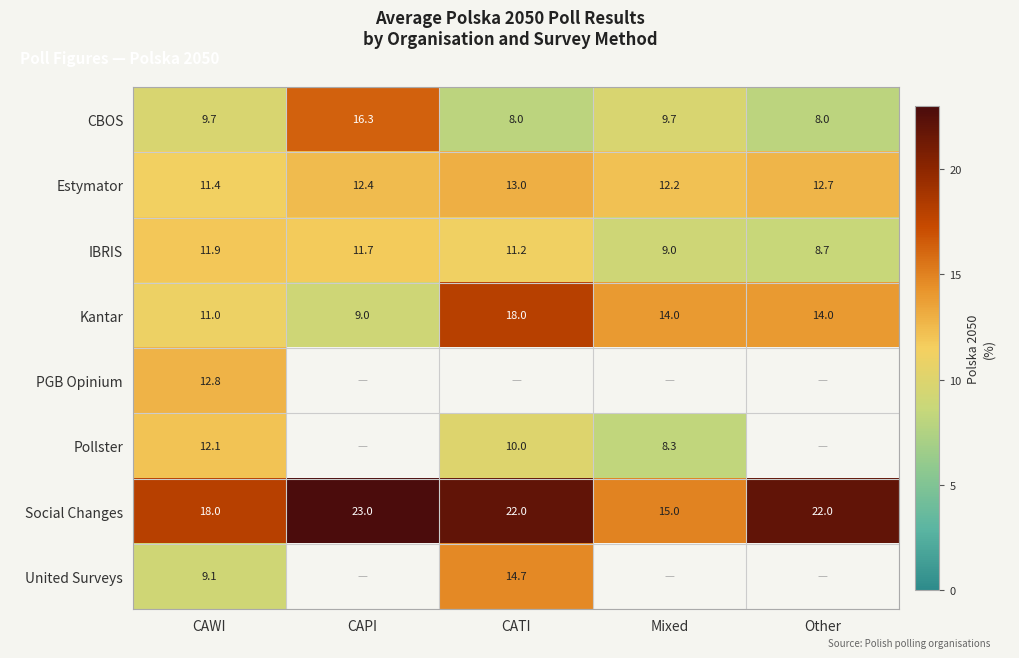

What is the spread (max minus min) of values at CAWI?

8.9